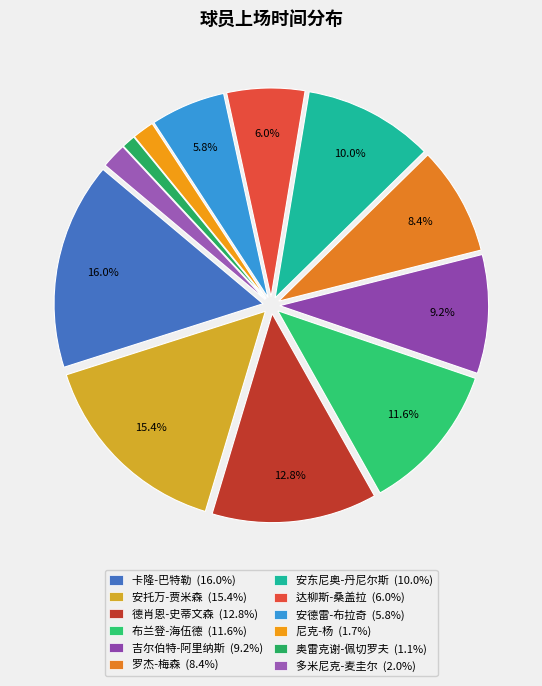

Count the number of slices in the pie.

12